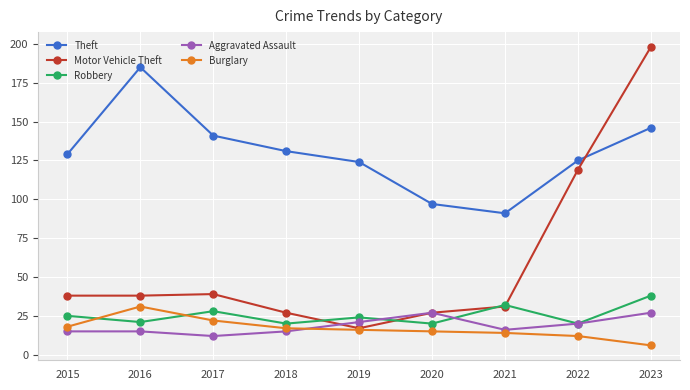

List the series in order of their peak value, lowest first.

Aggravated Assault, Burglary, Robbery, Theft, Motor Vehicle Theft